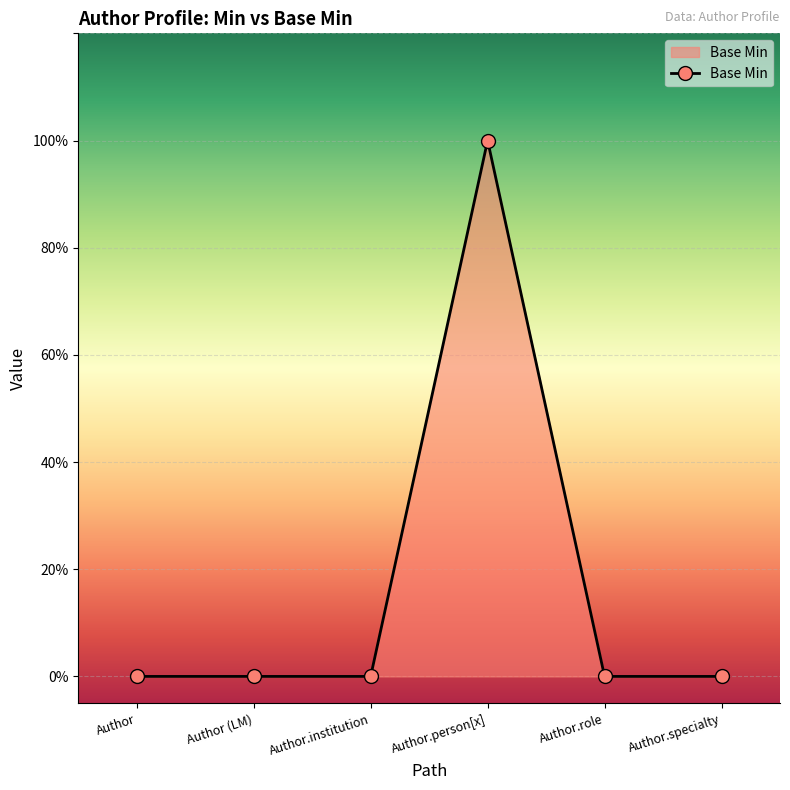

Is this an area chart (filled region under the line)?

Yes